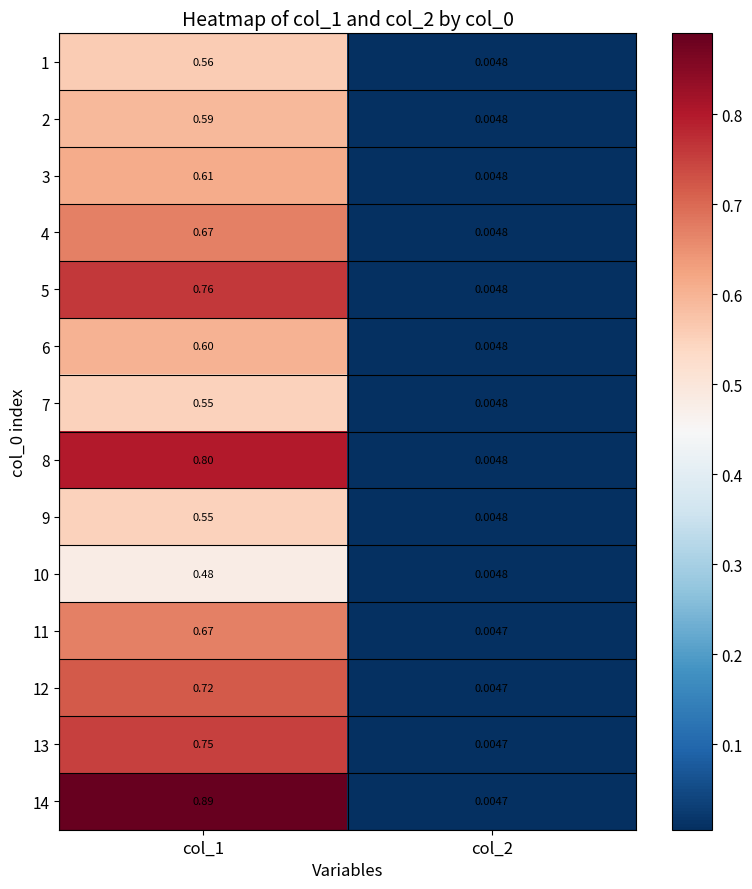

At how many categories does at least one series exceed 0?

2